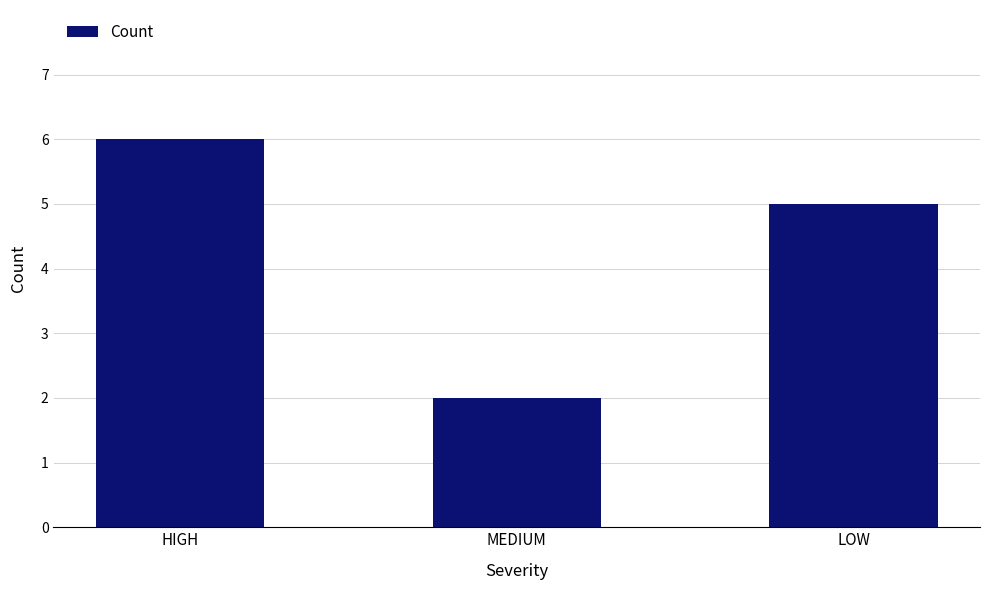

What is the difference between the maximum and minimum values?

4